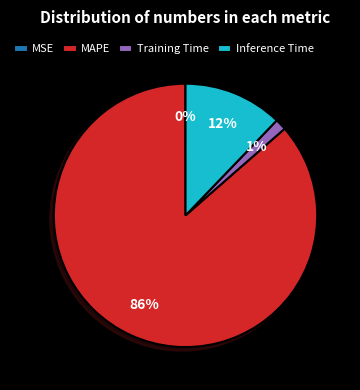

Does any single category account for the majority?

Yes